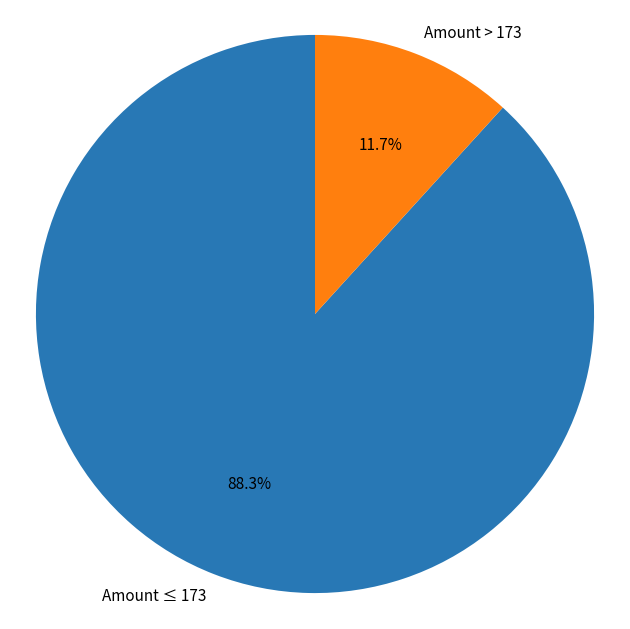

Which slice is the largest?

Amount ≤ 173